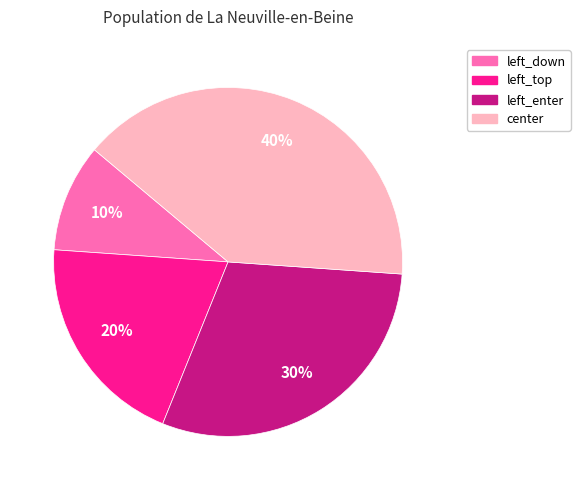

Rank the categories by value from highest to lowest.

center, left_enter, left_top, left_down